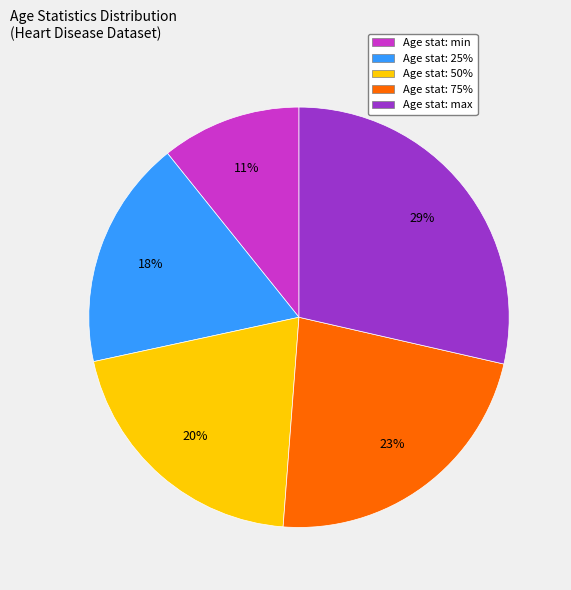

To the nearest percent, what is the average slice percentage?

20%